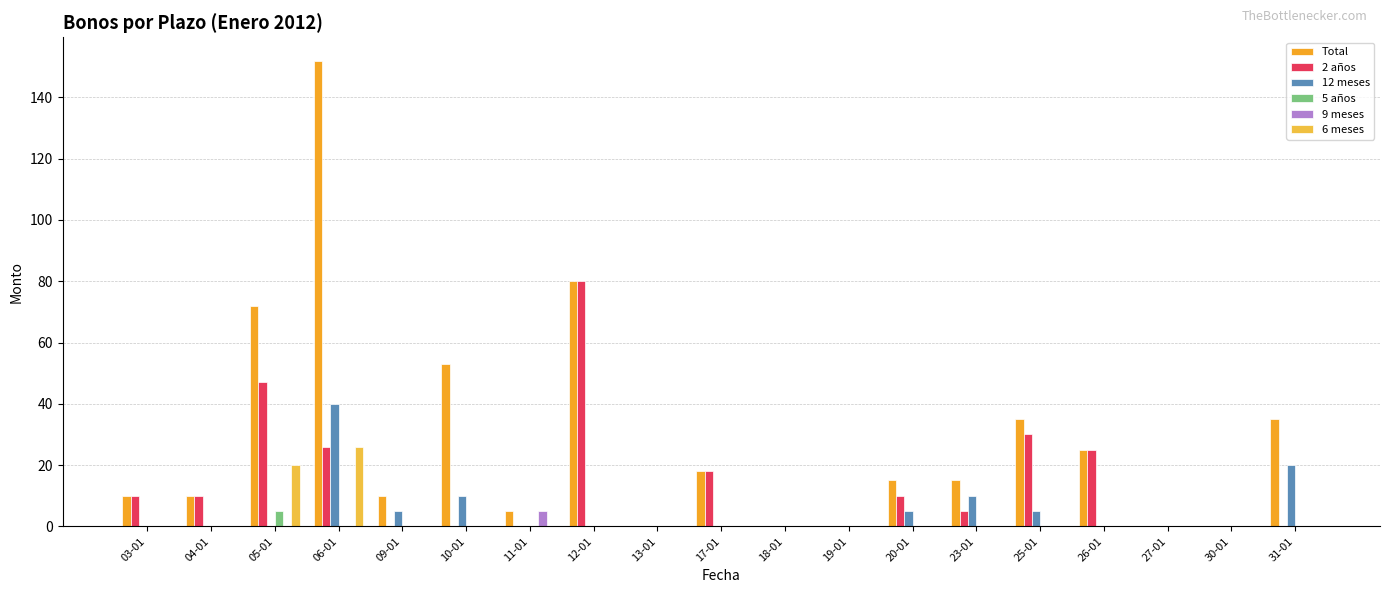

The value of 5 años at 27-01 is 0. True or false?

True